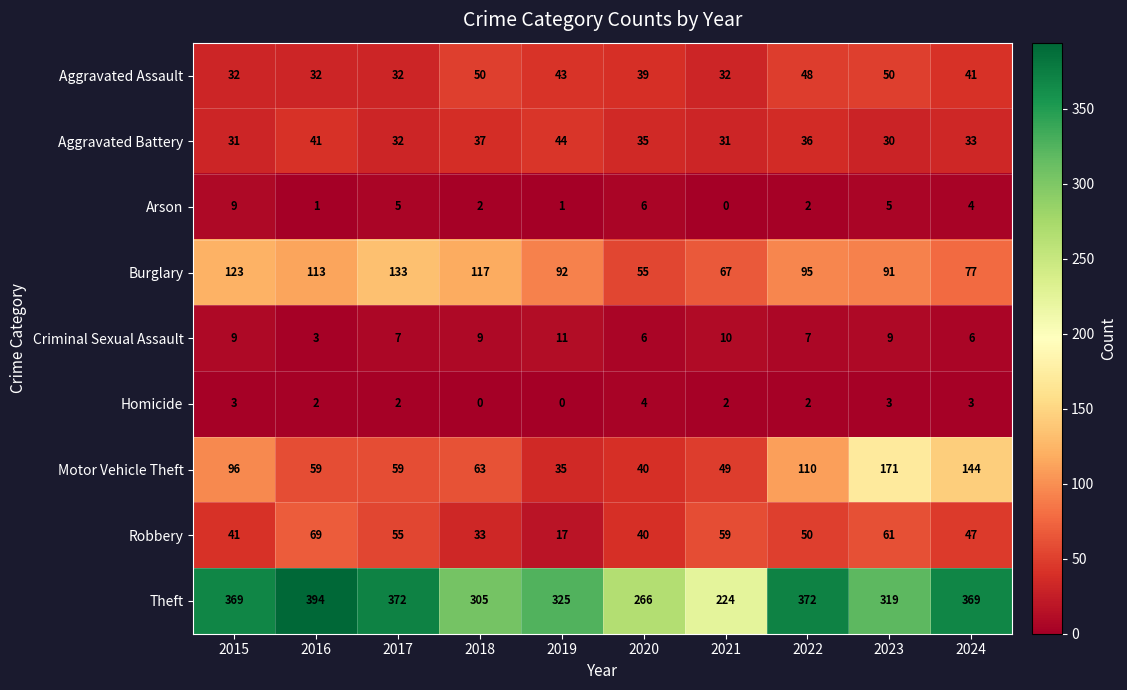

At which label does Motor Vehicle Theft reach its peak?

2023